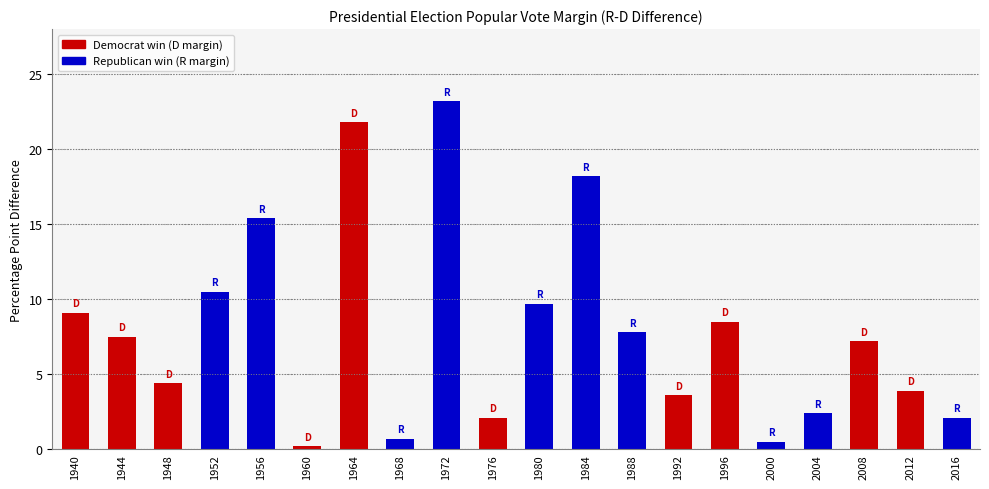

How many distinct data groups are displayed?

1